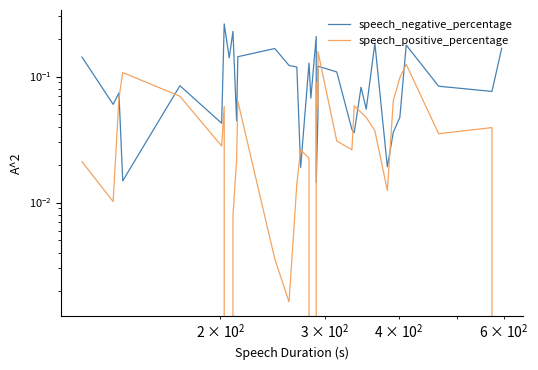

Reading left to right, what are all the values shown in this chart?

speech_negative_percentage: 0.1	0.1	0.1	0.0	0.1	0.0	0.3	0.1	0.2	0.0	0.1	0.2	0.1	0.1	0.0	0.1	0.1	0.2	0.0	0.1	0.1	0.1	0.0	0.0	0.1	0.1	0.2	0.0	0.0	0.0	0.2	0.1	0.1	0.2
speech_positive_percentage: 0.0	0.0	0.1	0.1	0.1	0.0	0.1	0.0	0.0	0.0	0.1	0.0	0.0	0.0	0.0	0.0	0.0	0.1	0.1	0.1	0.2	0.0	0.0	0.1	0.1	0.0	0.0	0.0	0.1	0.1	0.1	0.0	0.0	0.0